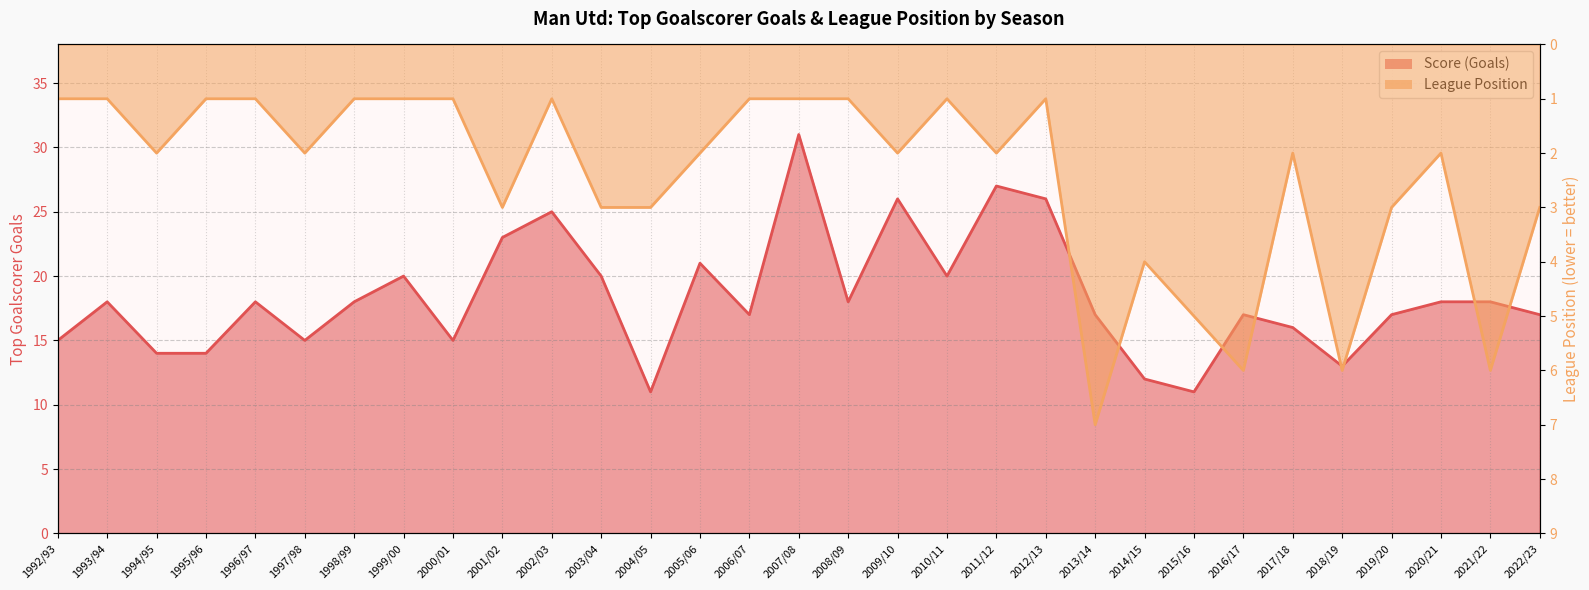

At which category does the chart reach its minimum across all series?

1992/93